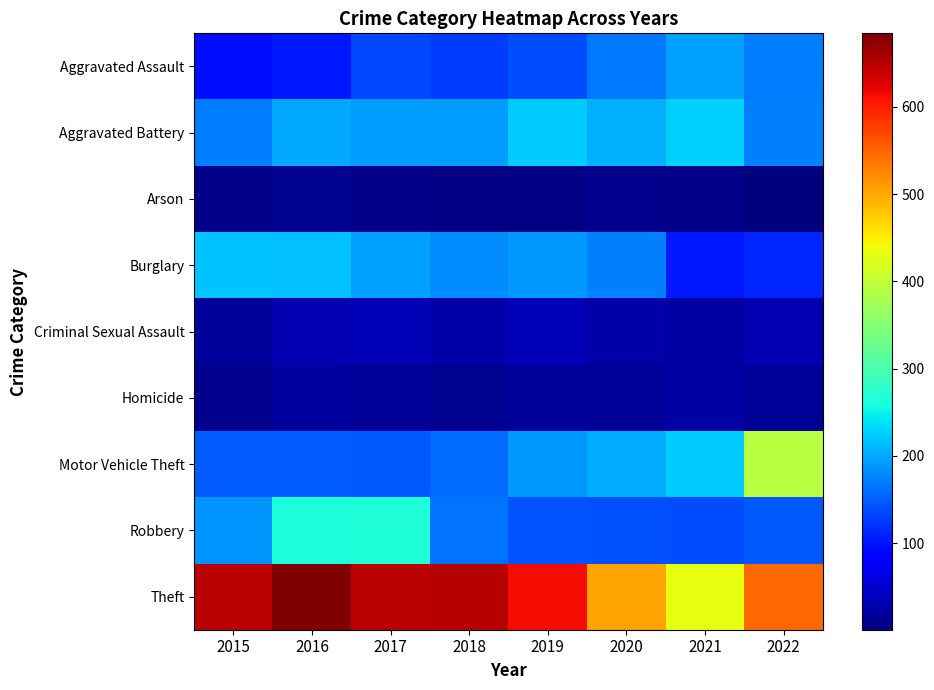

Which series has the largest total across all categories?

Theft